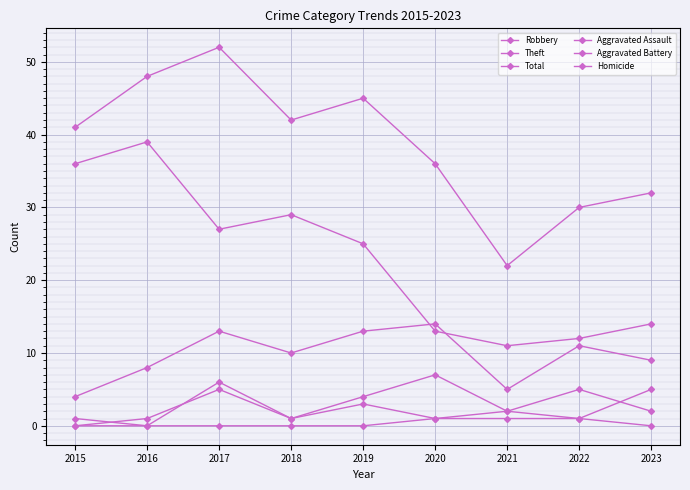

How many distinct data groups are displayed?

6